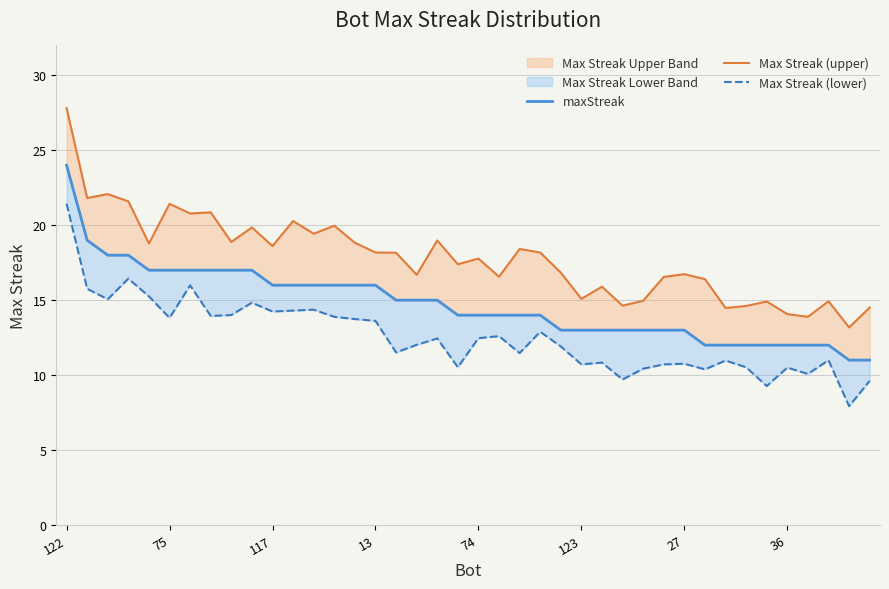

Rank the series by their average value, from lowest to highest.

Max Streak (lower), maxStreak, Max Streak (upper)